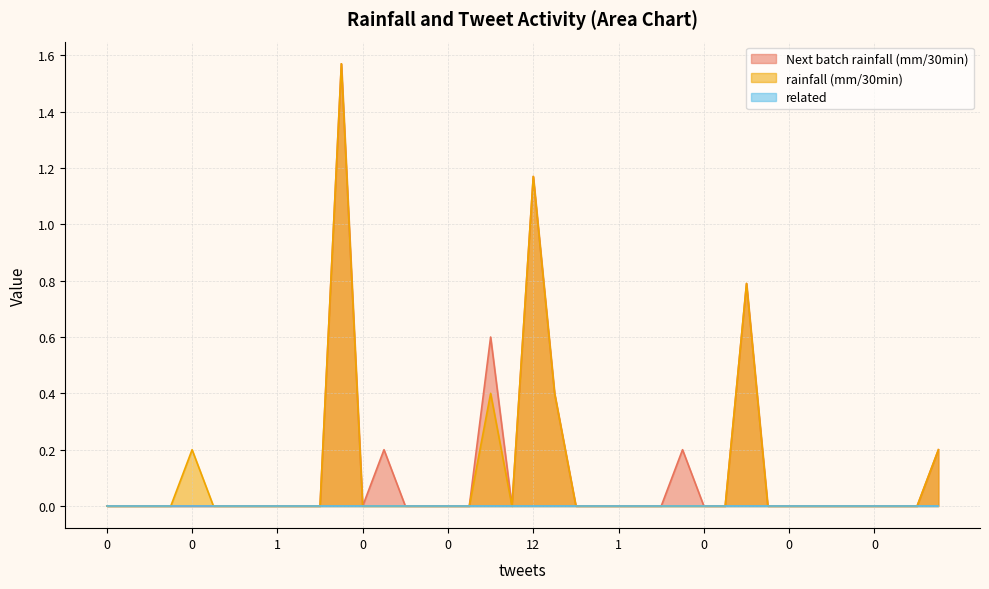

At how many categories does at least one series exceed 1?

2